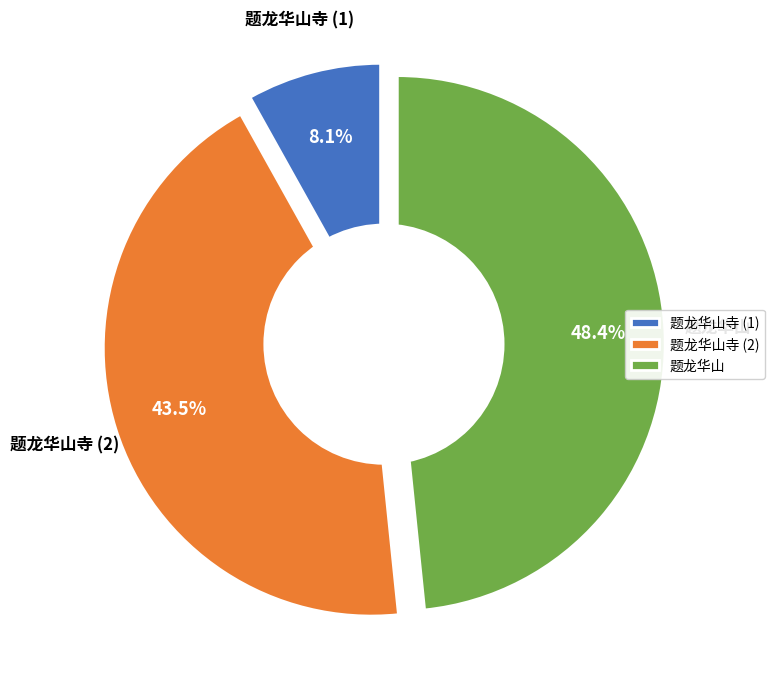

To the nearest percent, what is the average slice percentage?

33%